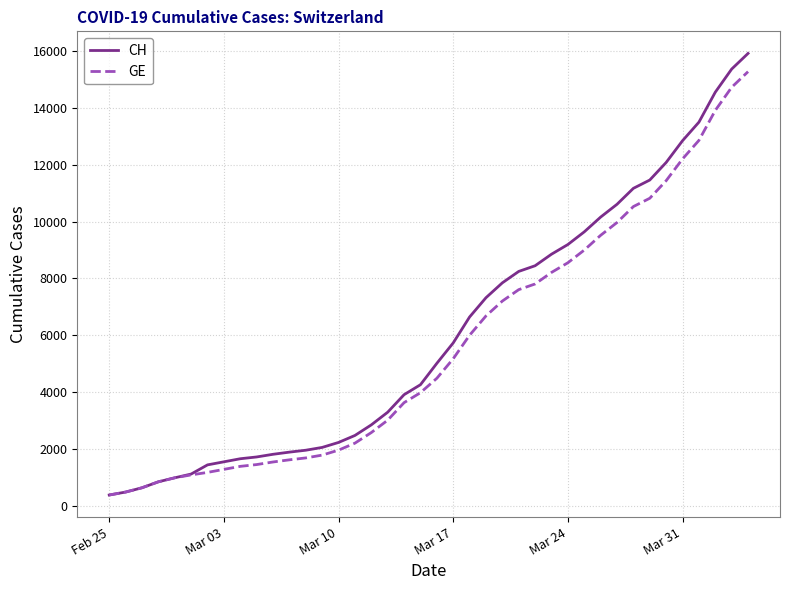

Which series has the widest spread of values?

CH